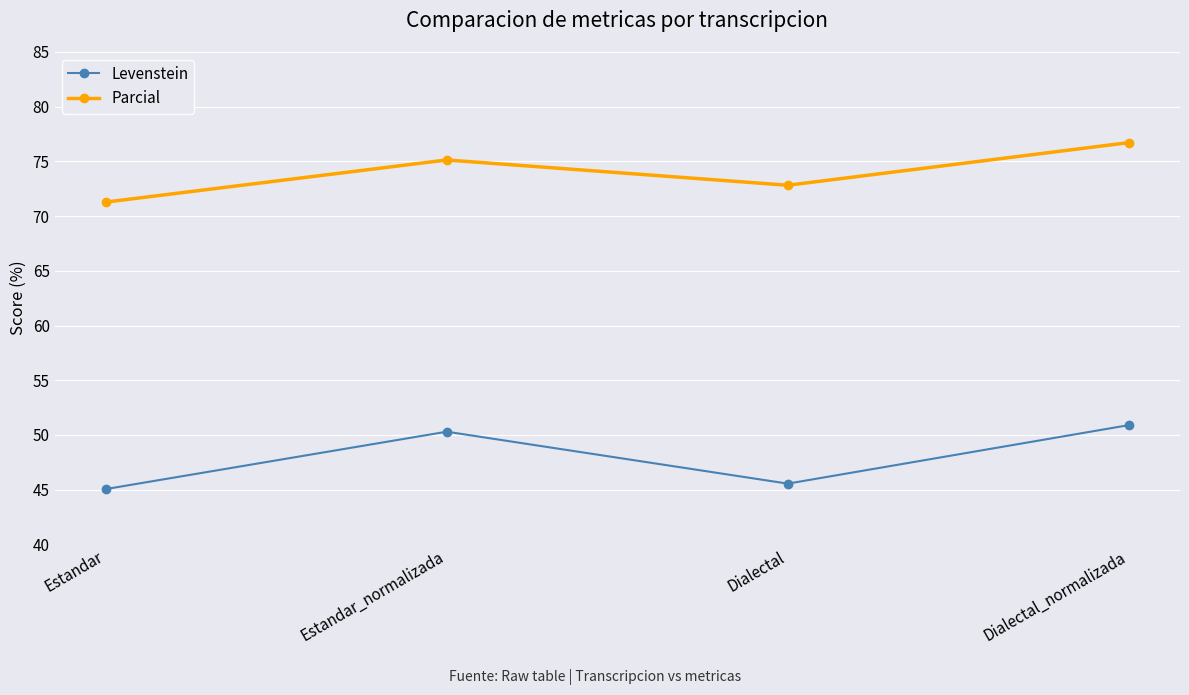

What is the lowest value of the Parcial series?

71.3